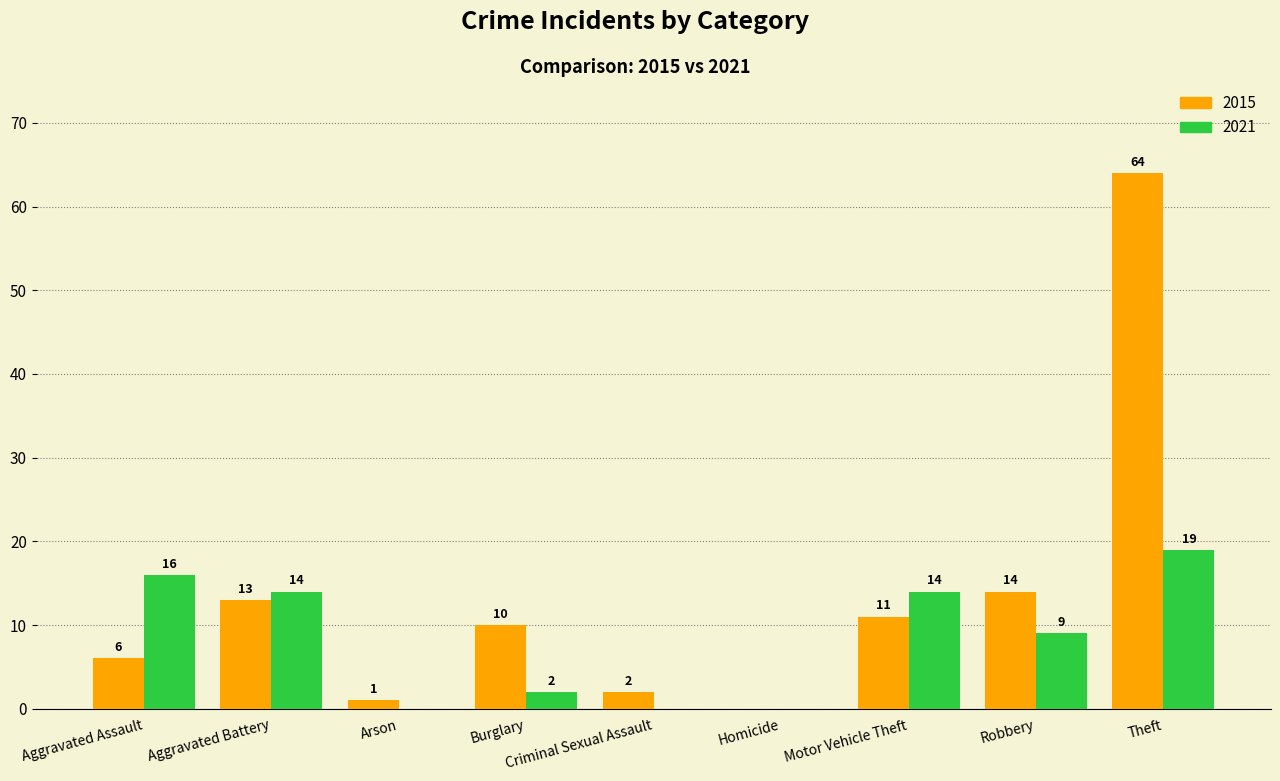

The 2015 series shows 64 at Theft. True or false?

True